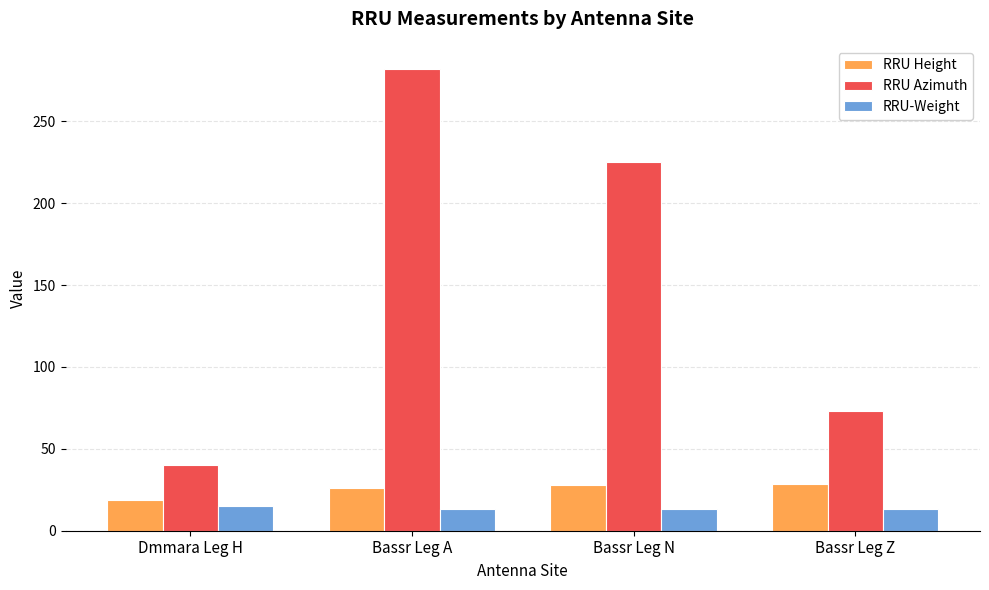

Which series has the largest total across all categories?

RRU Azimuth